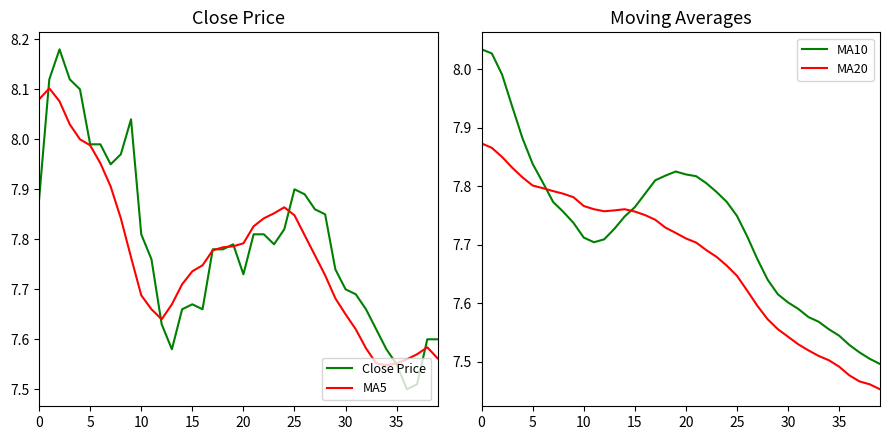

True or false: Close Price has a value of 12.6 at 5.

False